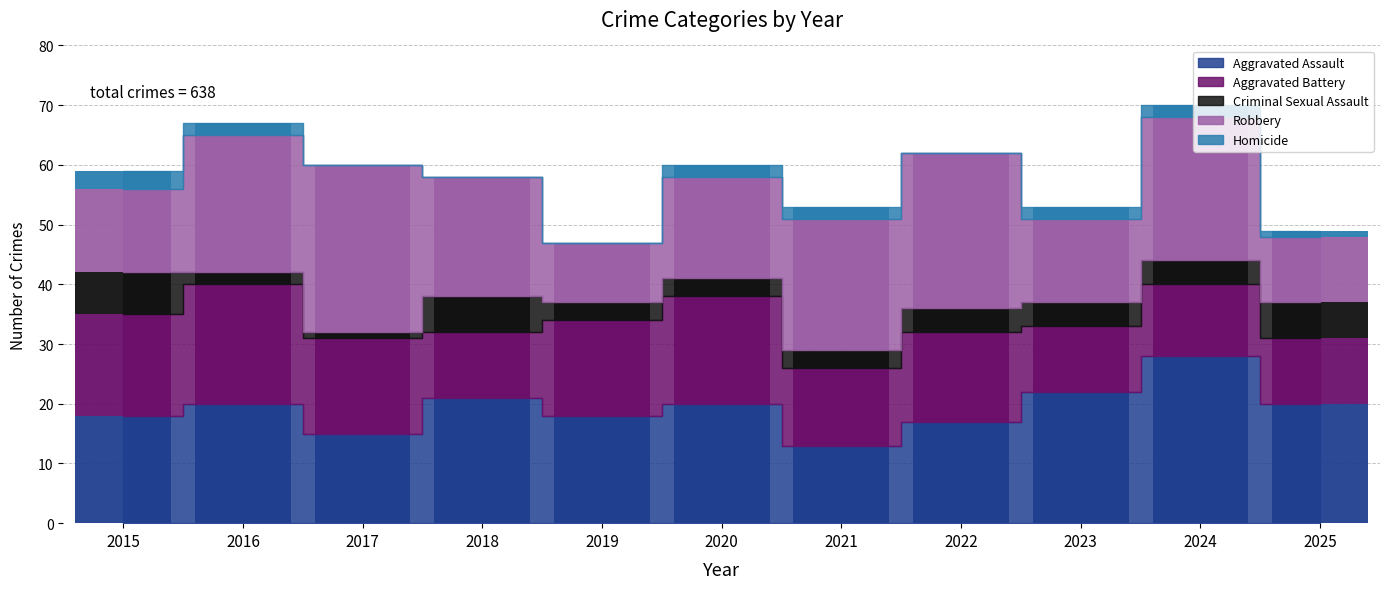

What is the highest value of the Homicide series?

3